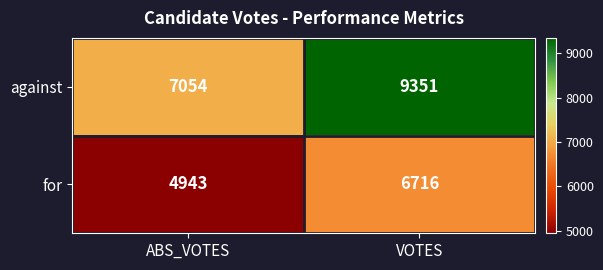

At which label is against closest to 8202?

ABS_VOTES